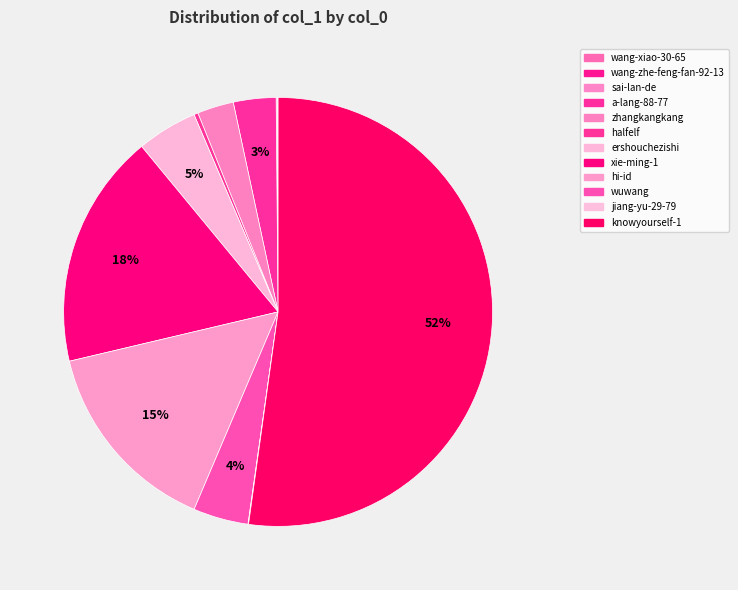

Does any single category account for the majority?

Yes